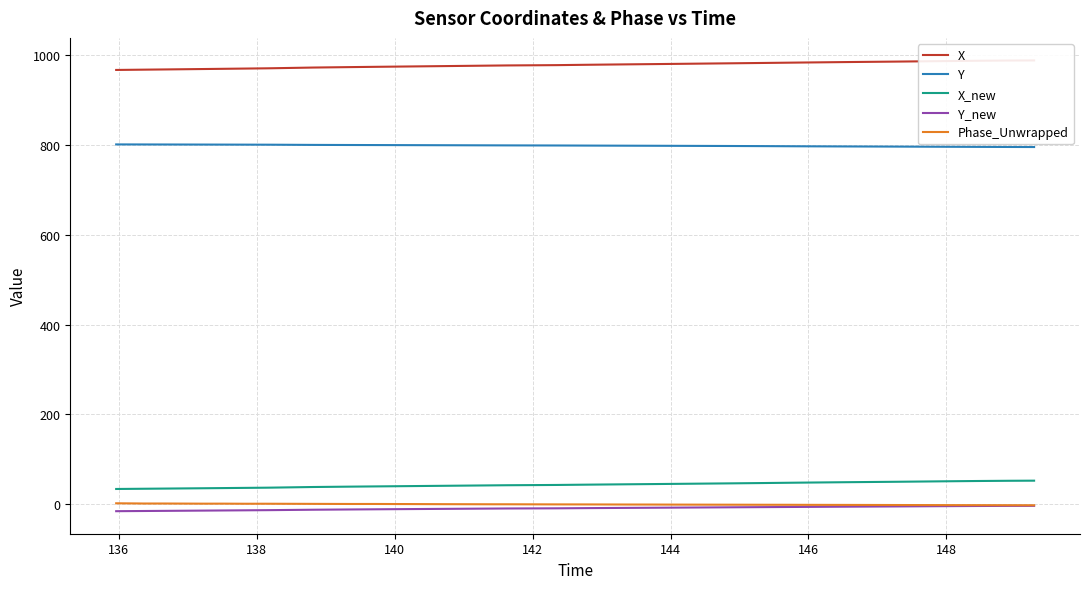

What is the minimum value for Y?

795.7